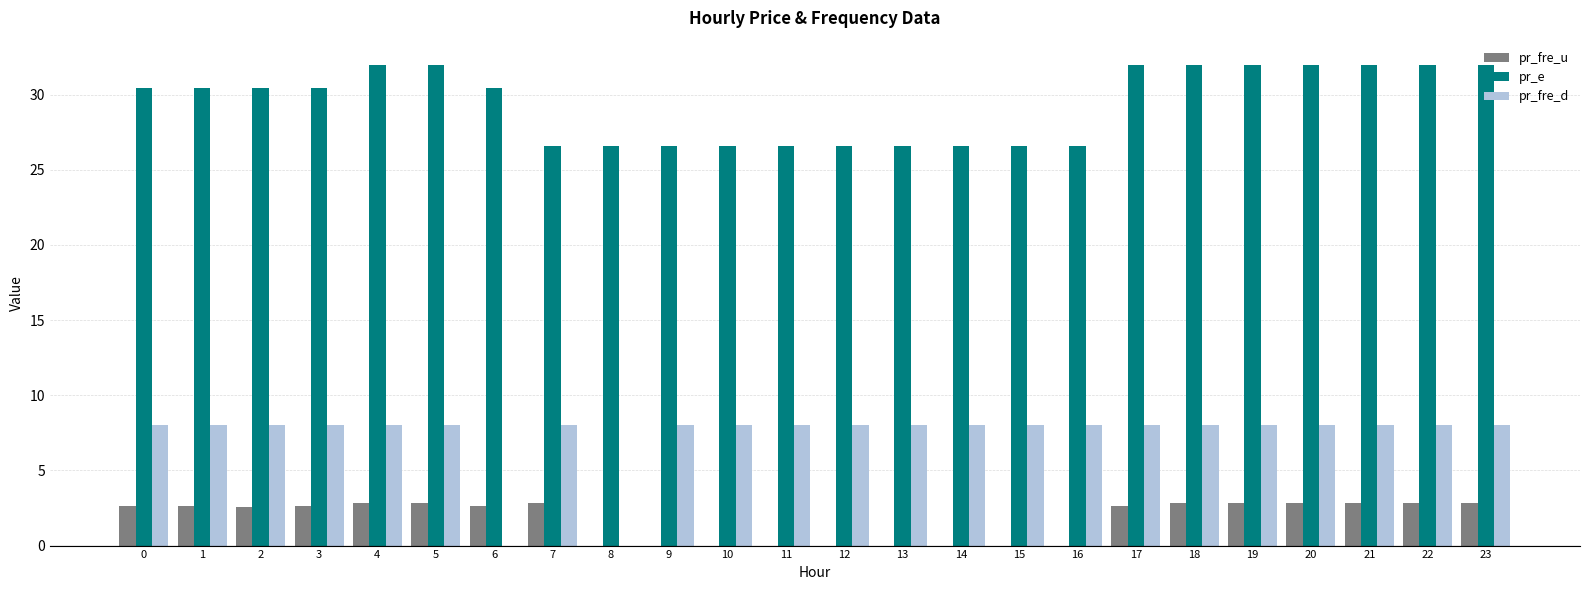

The value of pr_fre_u at 5 is 4.7. True or false?

False